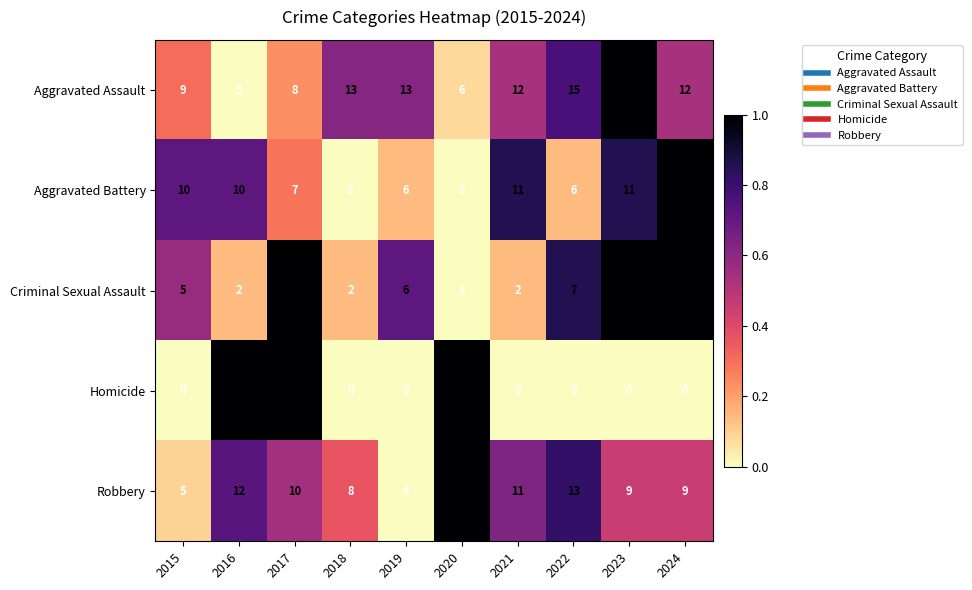

What is the difference between the highest and lowest values at 2016?

11